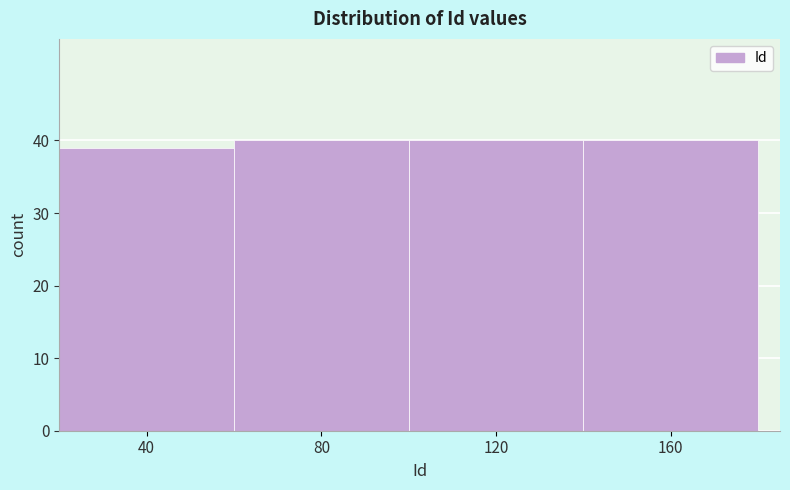

Reading left to right, transcribe all the data shown in this chart.

39	40	40	40